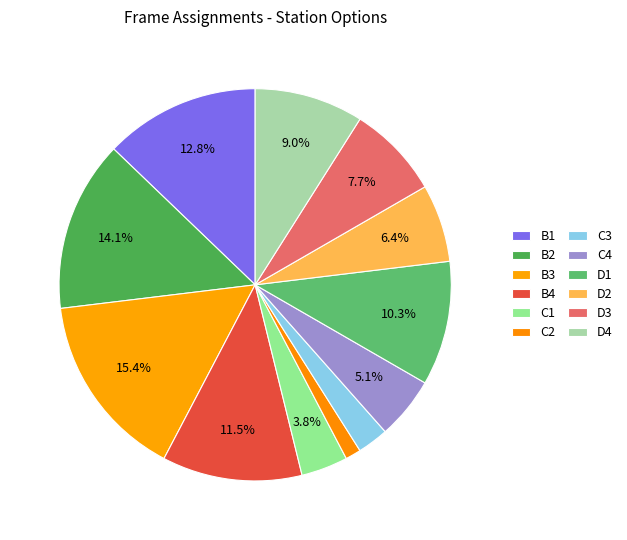

To the nearest percent, what is the average slice percentage?

8%